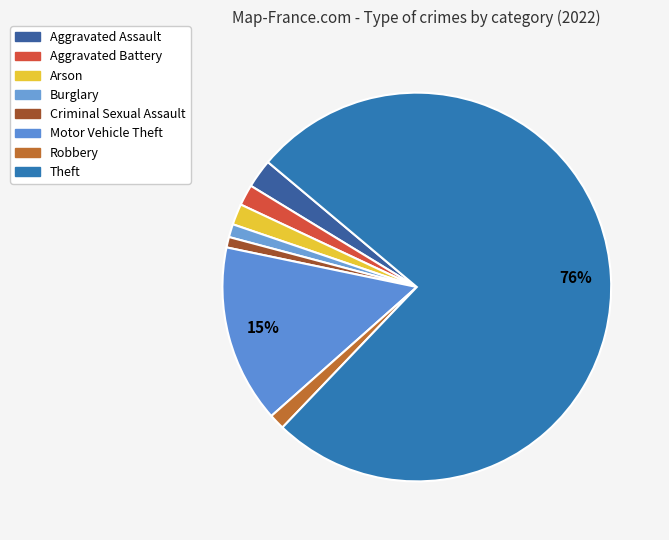

Between Aggravated Battery and Aggravated Assault, which is larger?

Aggravated Assault